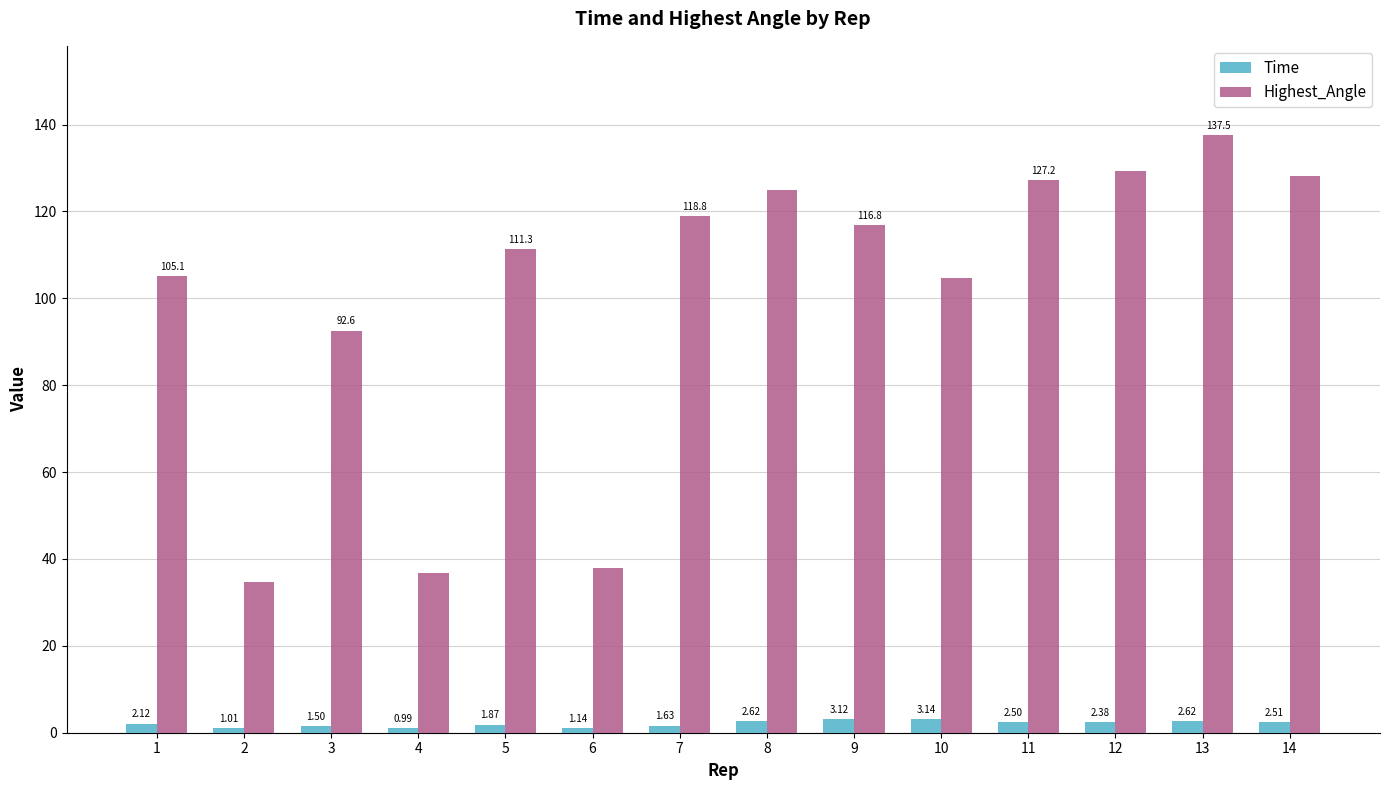

What is the total value across all series at 4?

37.8